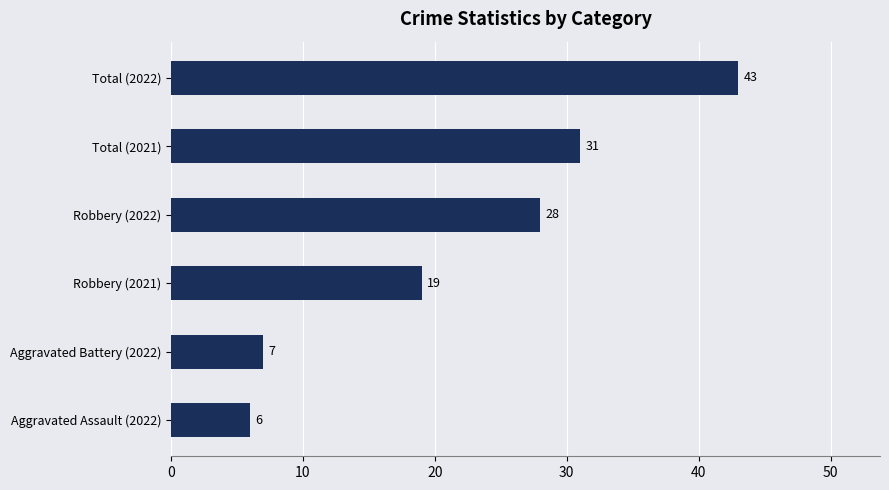

Rank the categories by value from highest to lowest.

Total (2022), Total (2021), Robbery (2022), Robbery (2021), Aggravated Battery (2022), Aggravated Assault (2022)